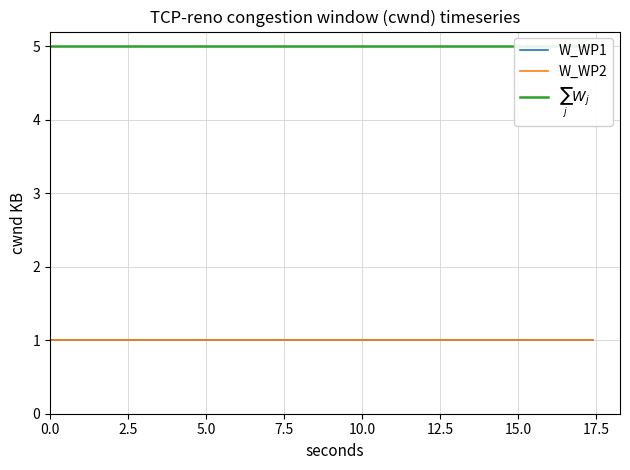

Which series has the largest total across all categories?

$\sum_j W_j$